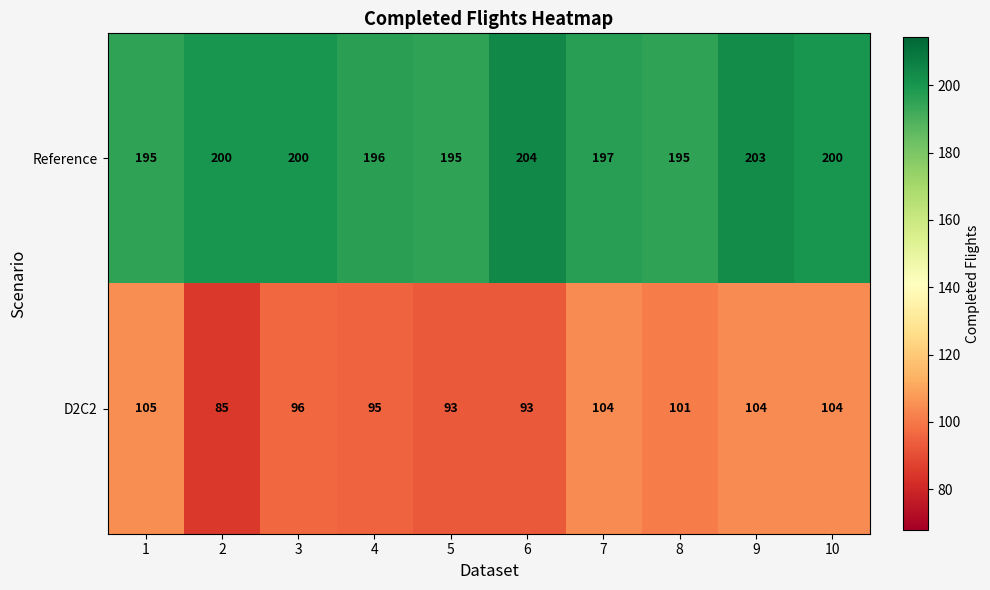

Which label corresponds to the largest value in the chart?

6